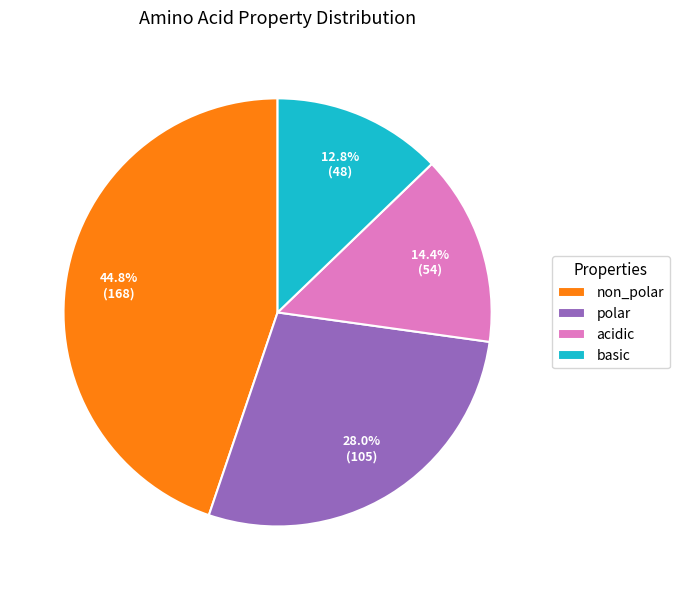

What percentage is the acidic slice, to the nearest percent?

14%